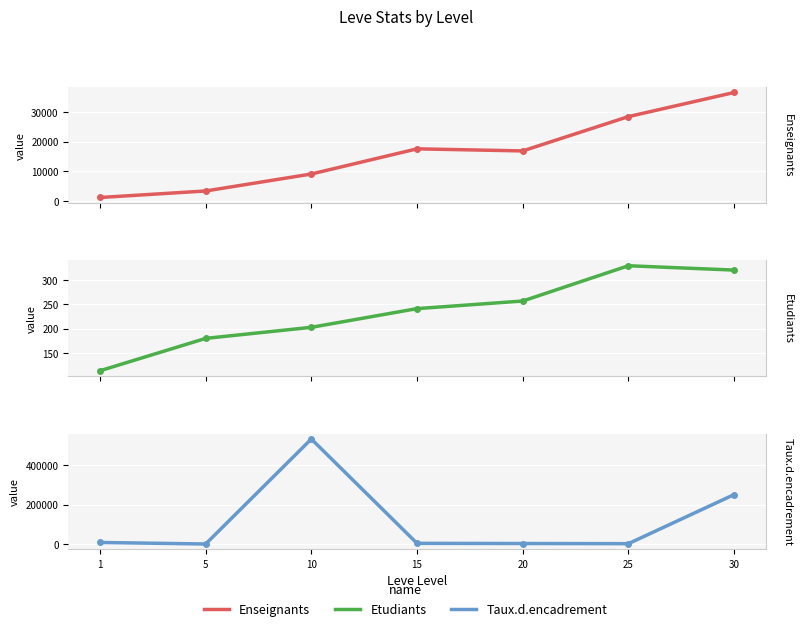

The value of Enseignants at 25 is 44376.6. True or false?

False